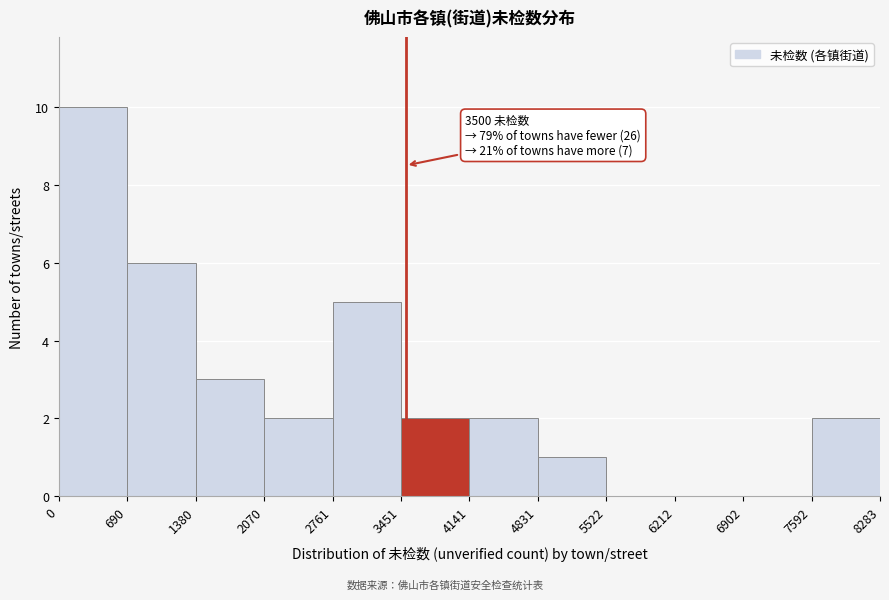

Over which range of the x-axis is the bar tallest?

0 to 690